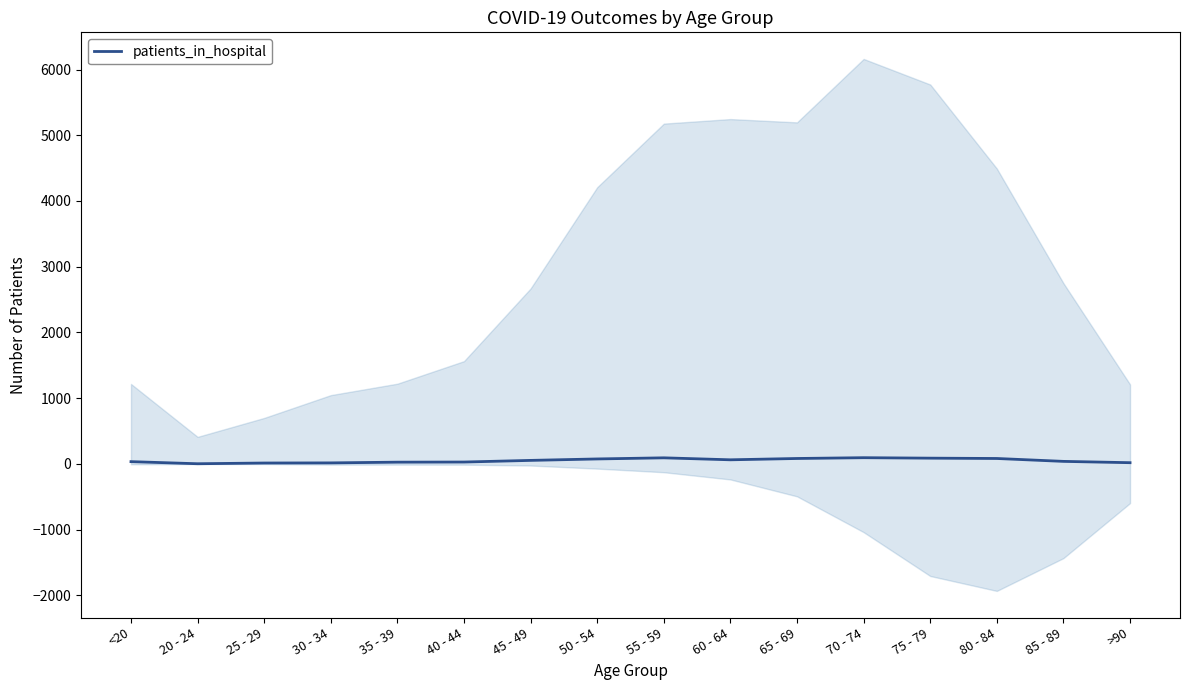

What is the label of the 3rd point from the right?

80 - 84